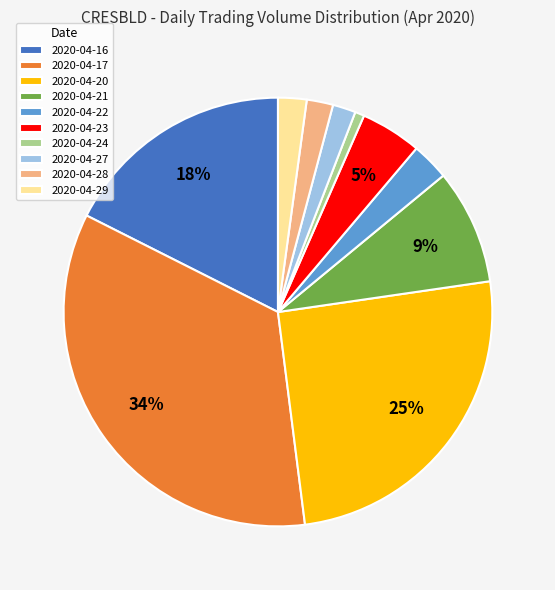

Between 2020-04-23 and 2020-04-29, which is larger?

2020-04-23